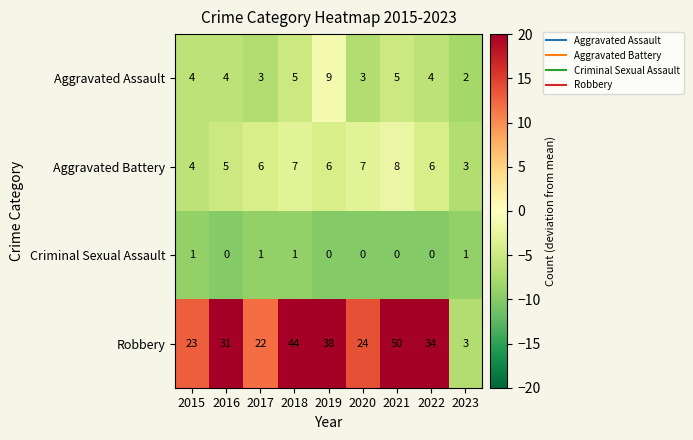

At which category does the chart reach its peak across all series?

2021